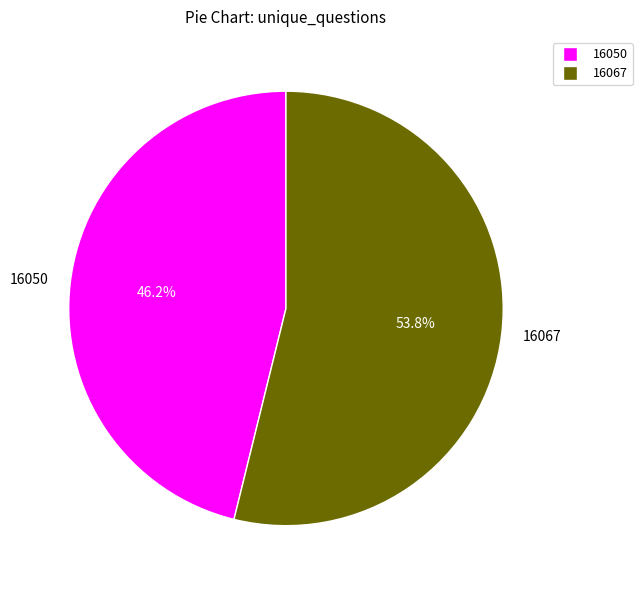

Which slice is the largest?

16067